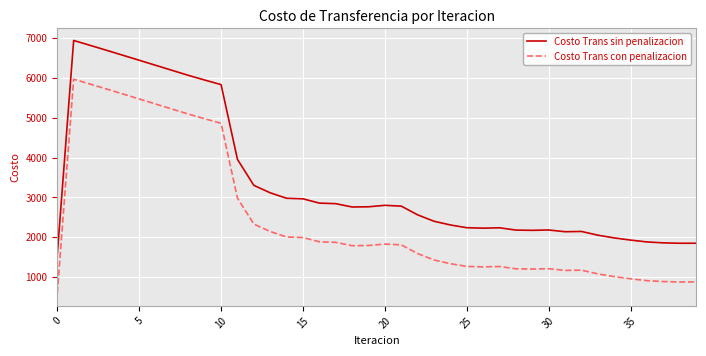

Does the chart display data point markers on the line(s)?

No